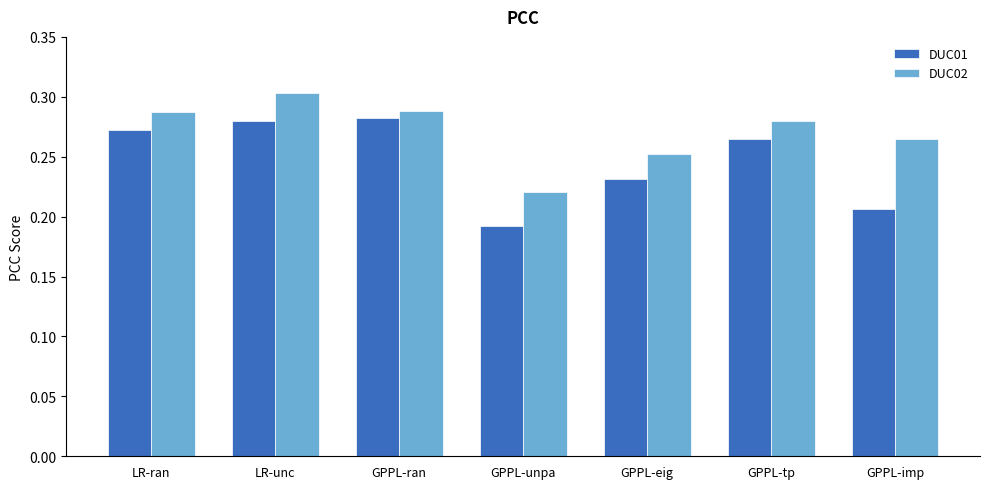

What is the sum of the DUC01 values at GPPL-ran and LR-ran?

0.6